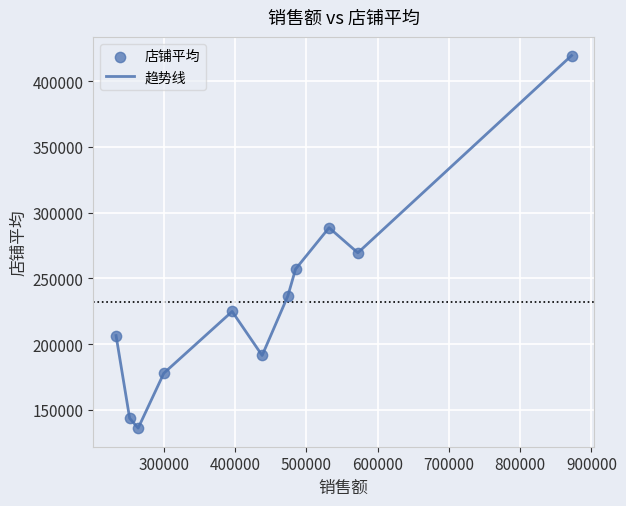

What is the greatest value displayed?

419501.2